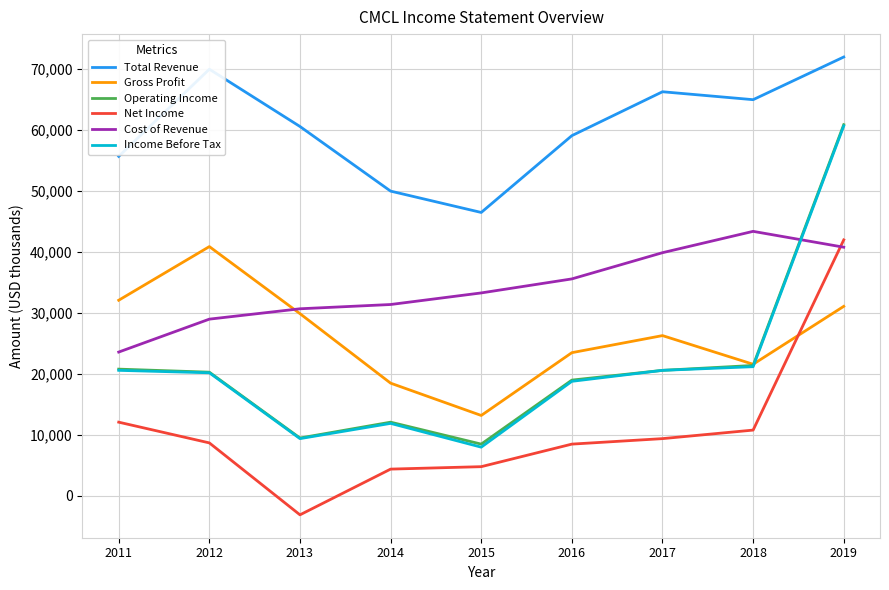

What is the total value across all series at 2013?

137000